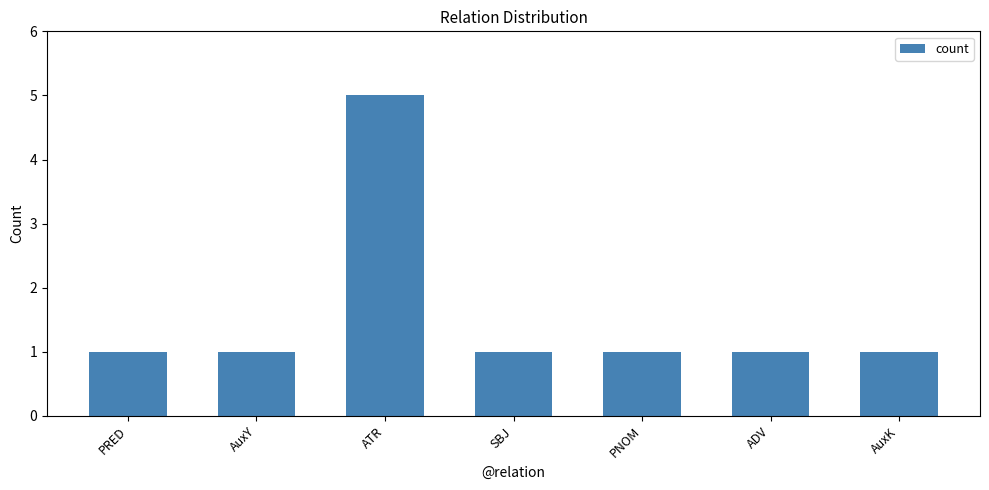

What is the approximate value at PNOM?

1